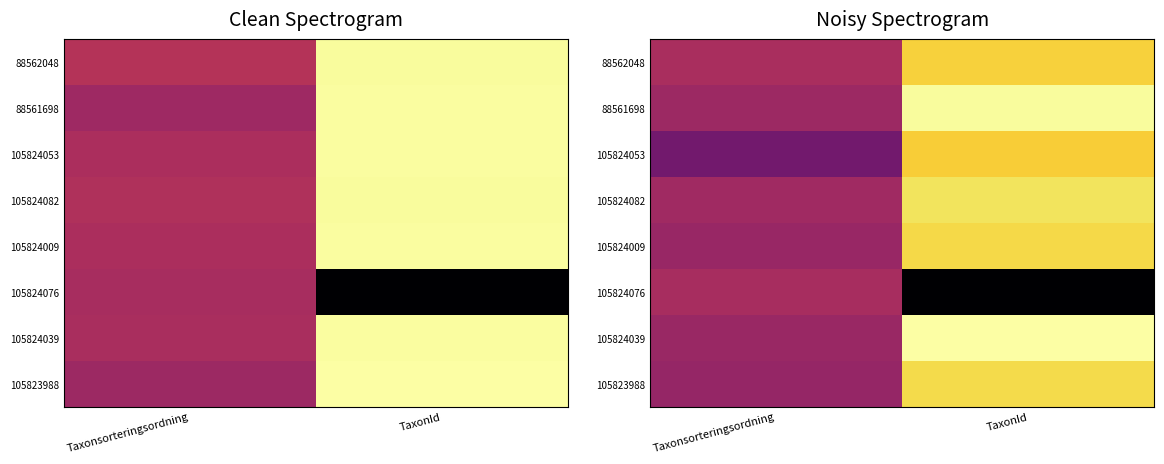

At which category does the chart reach its minimum across all series?

TaxonId